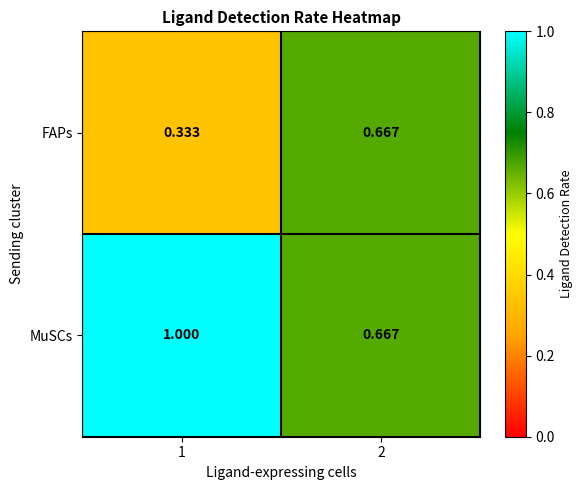

List the series in order of their overall mean, highest first.

MuSCs, FAPs